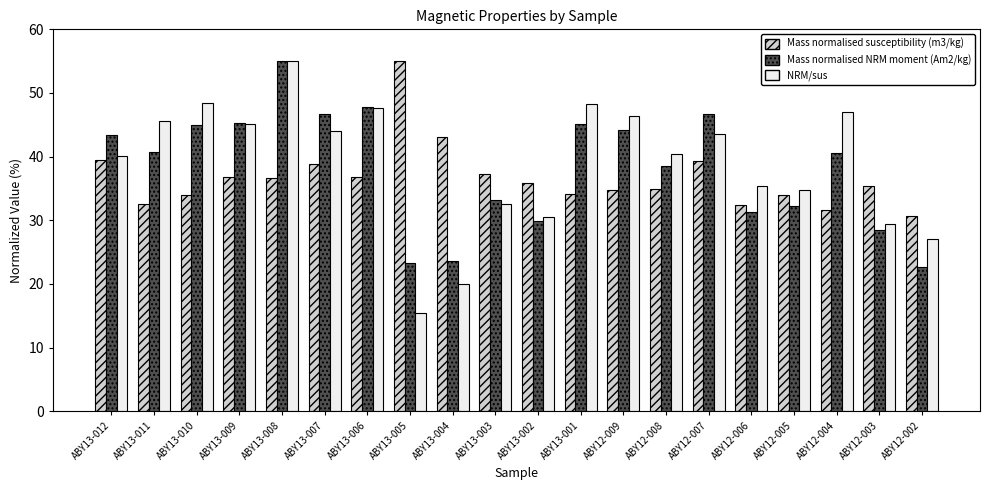

At which label does NRM/sus first exceed 43?

ABY13-011